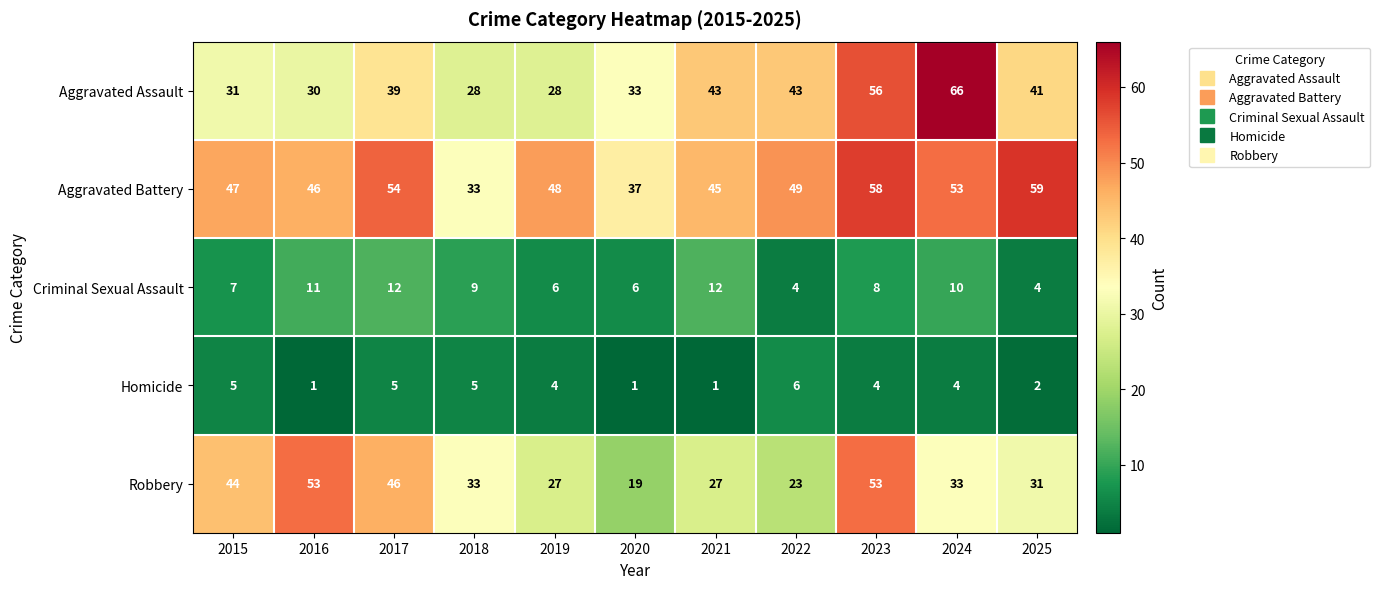

What is the total value across all series at 2021?

128